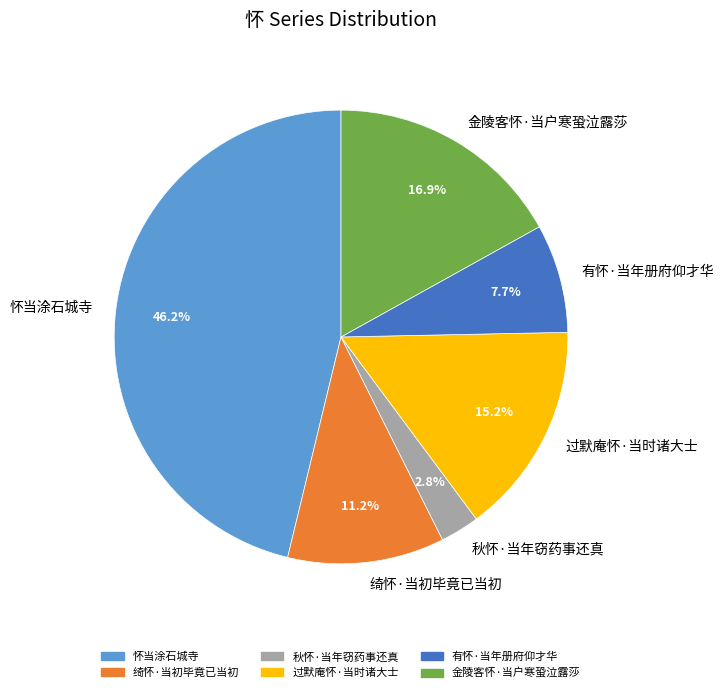

Approximately how many times larger is the value at 秋怀·当年窃药事还真 compared to 有怀·当年册府仰才华?

0.4